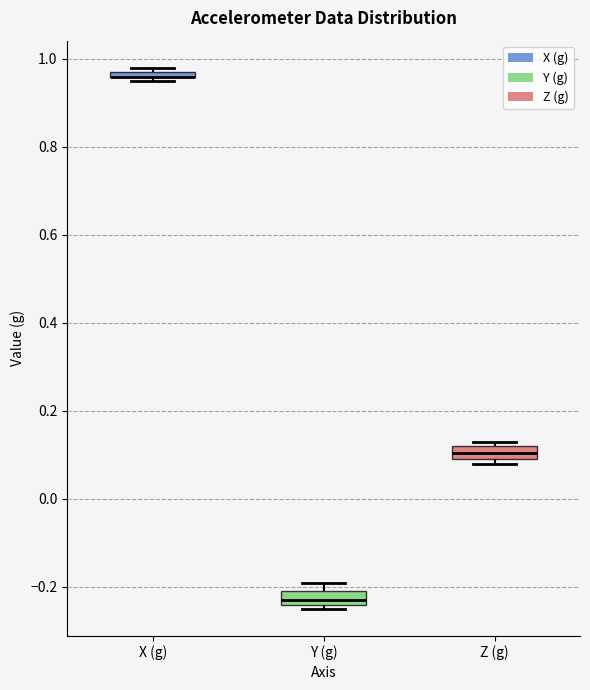

Where is the upper edge of the box for X (g) on the y-axis? The values are not printed on the chart, so give them approximately, as read against the axis.

0.98